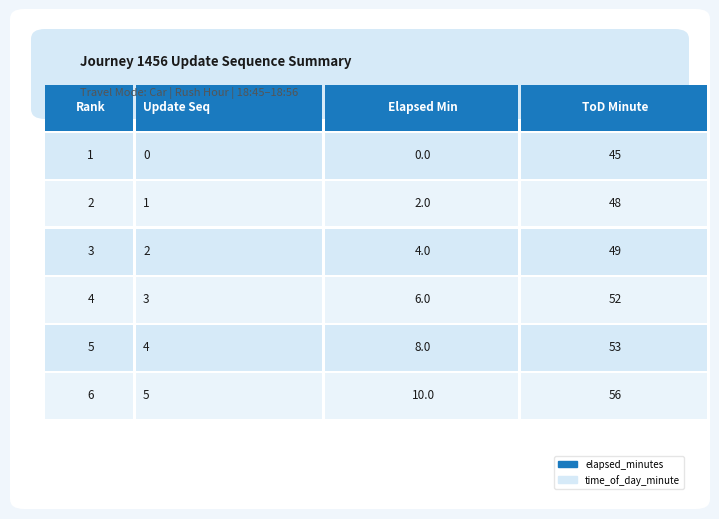

Reading left to right, list all the values displayed in this chart.

elapsed_minutes: 0	2	4	6	8	10
time_of_day_minute: 45	48	49	52	53	56